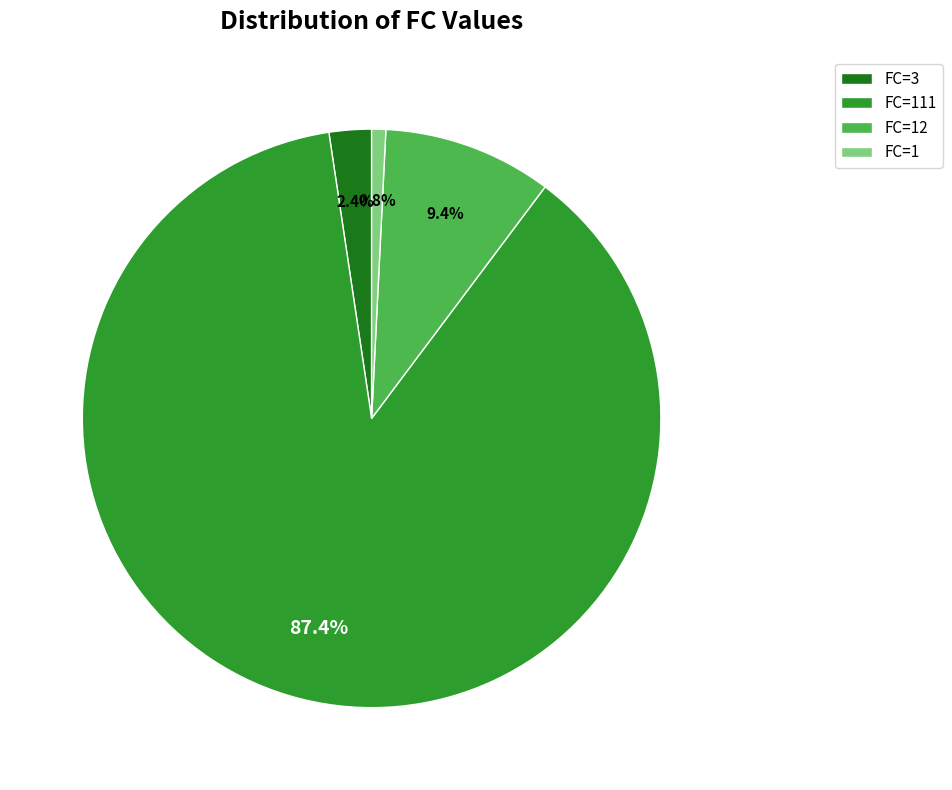

Is it true that FC=3 is 11% of the pie?

False